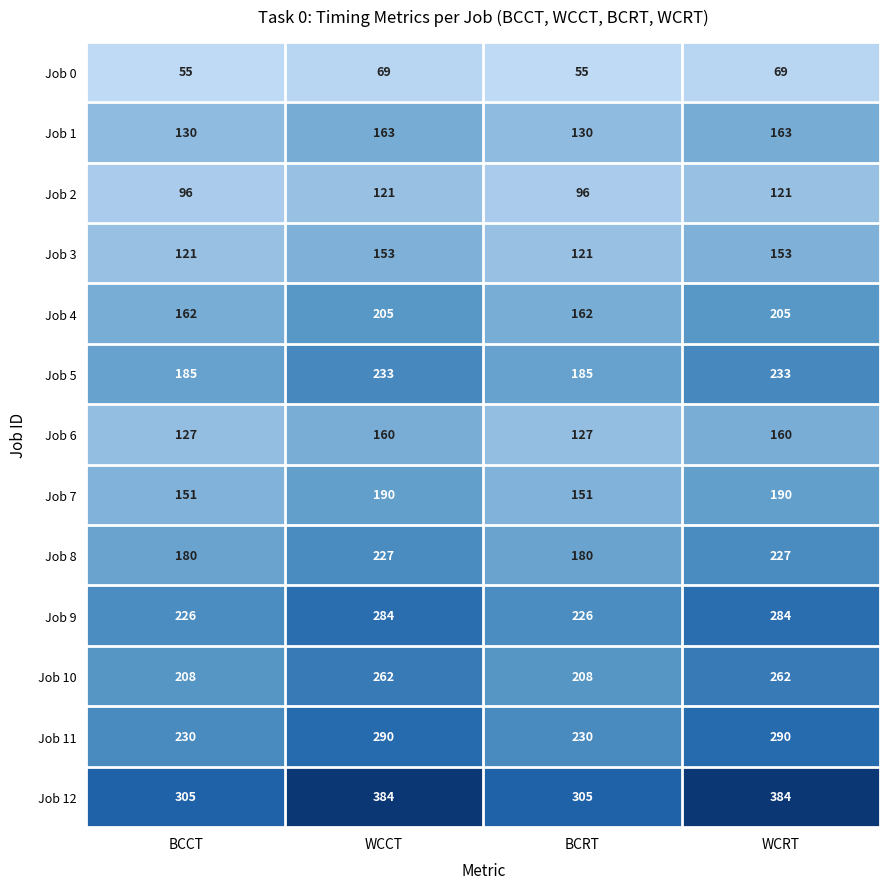

True or false: Job 4 has a value of 43 at BCRT.

False